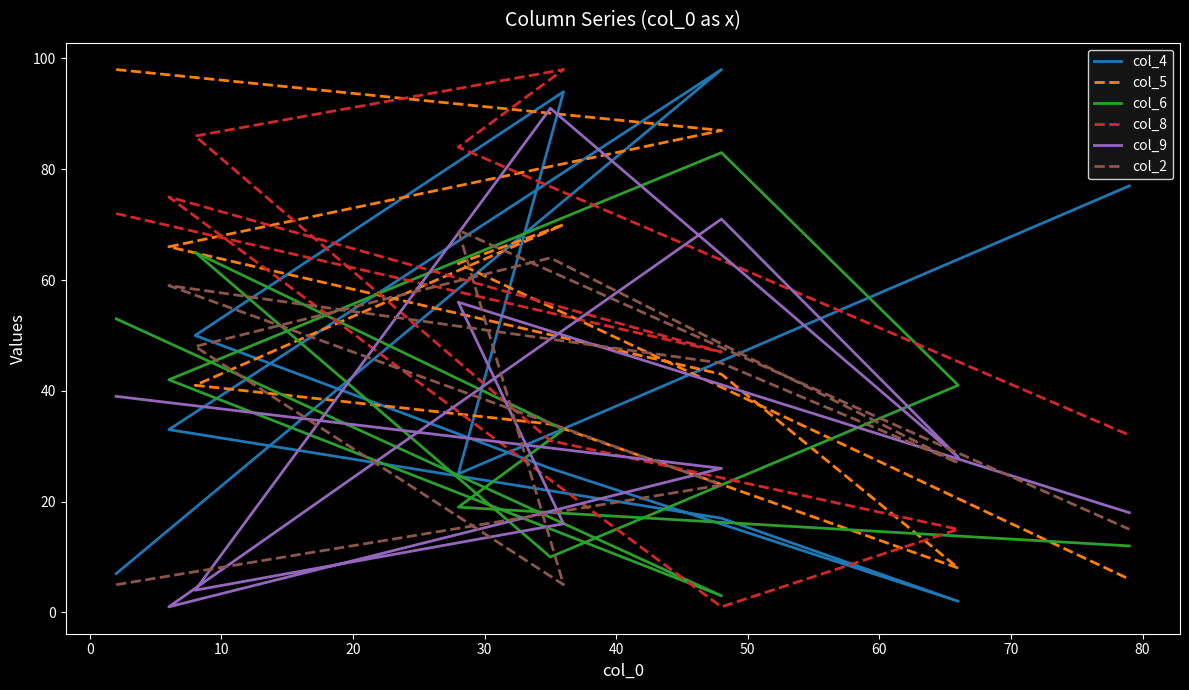

How many values in the col_8 series are below 72?

5